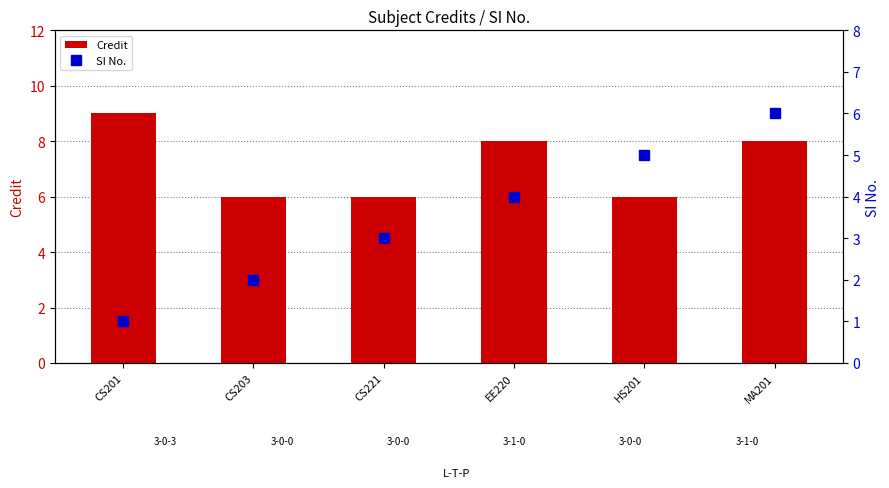

Reading left to right, list all the values displayed in this chart.

Credit: CS201=9	CS203=6	CS221=6	EE220=8	HS201=6	MA201=8
SI No.: CS201=1	CS203=2	CS221=3	EE220=4	HS201=5	MA201=6